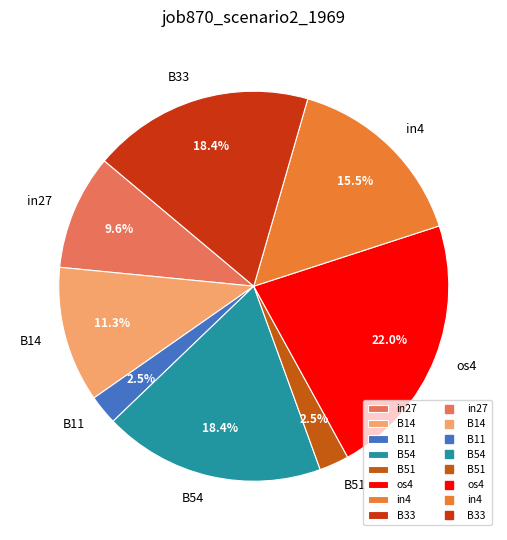

Combined, do B51 and in4 account for over 50%?

No